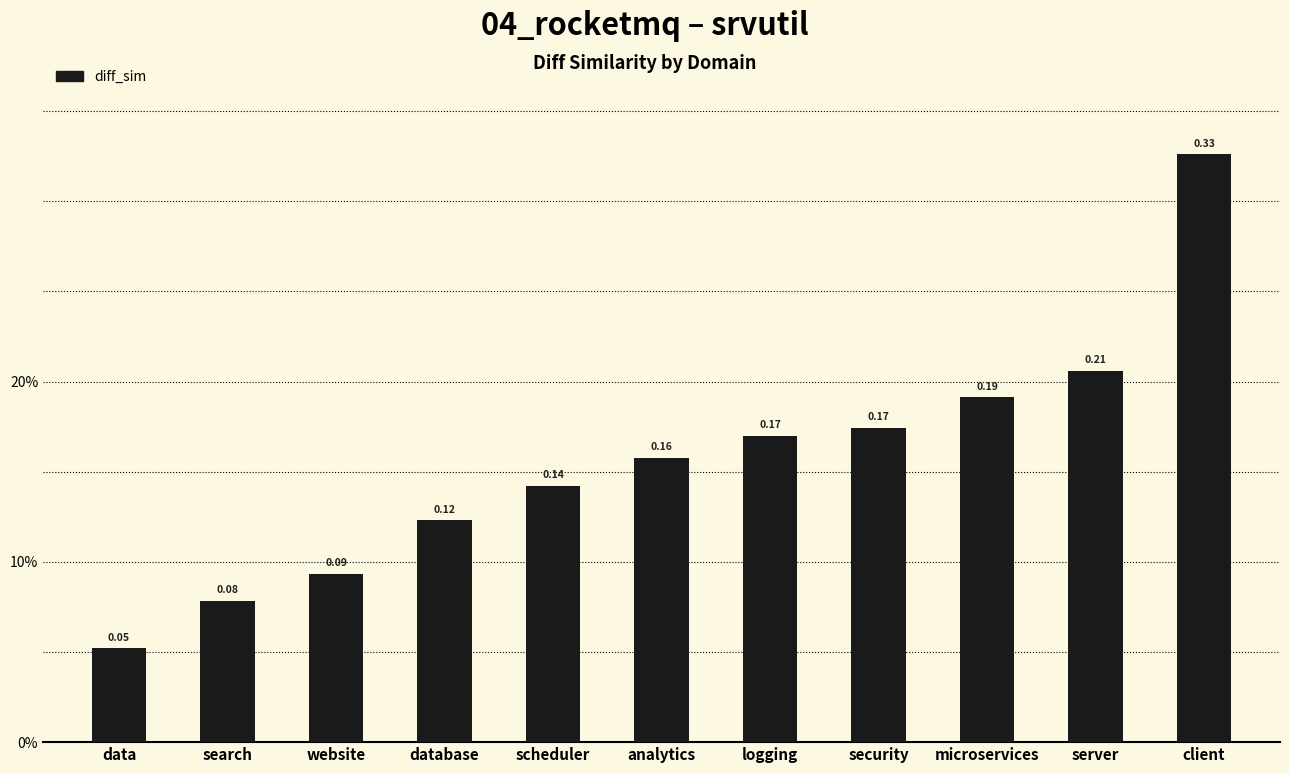

At which category does the chart reach its minimum across all series?

data